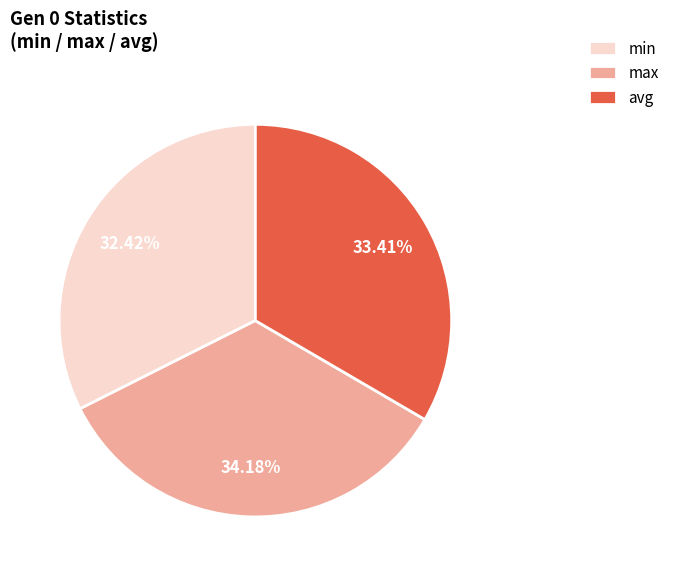

Rank the categories by value from lowest to highest.

min, avg, max